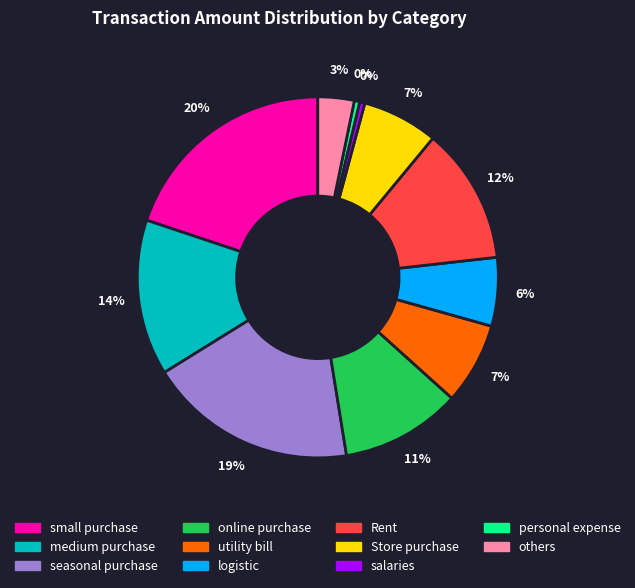

Approximately how many times larger is the value at logistic compared to seasonal purchase?

0.3